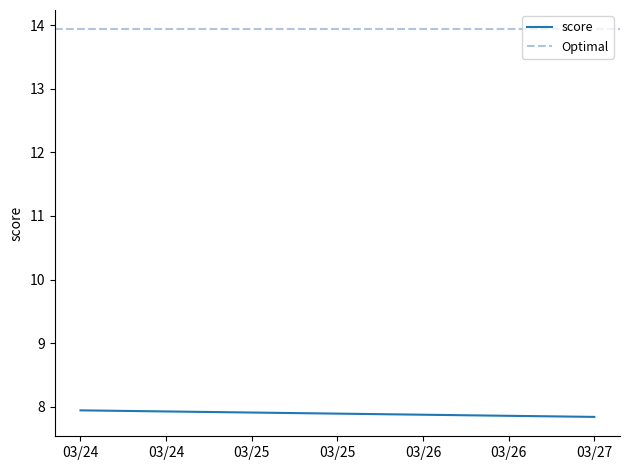

Rank the series by their maximum value, from highest to lowest.

Optimal, score